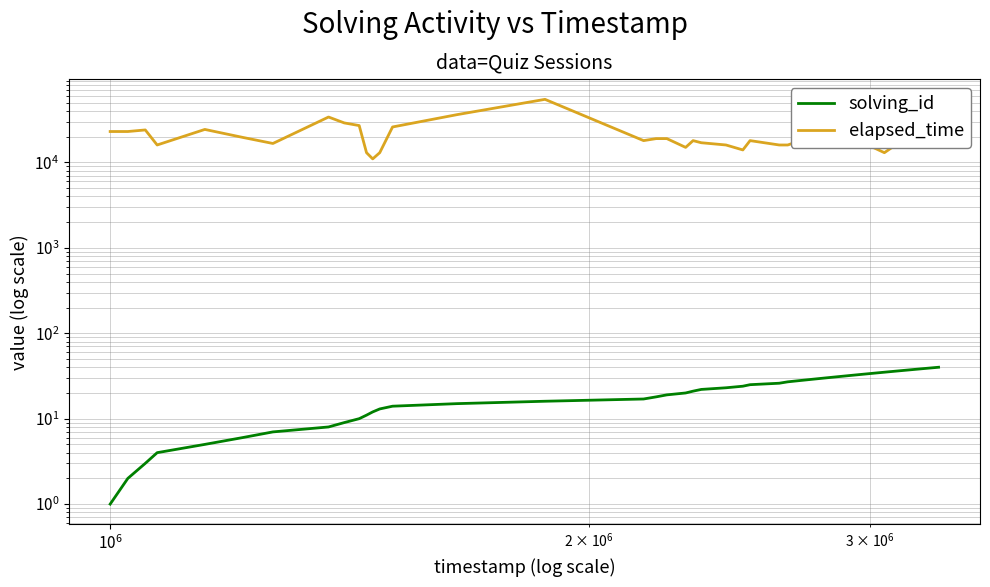

How many distinct data groups are displayed?

2